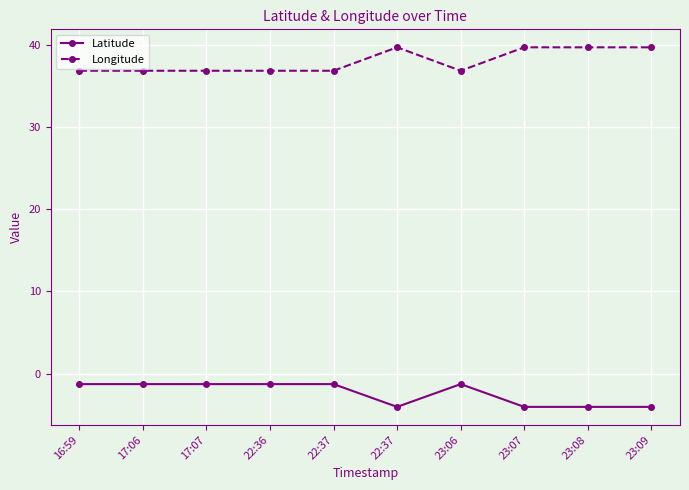

What are all the series names shown in the legend?

Latitude, Longitude